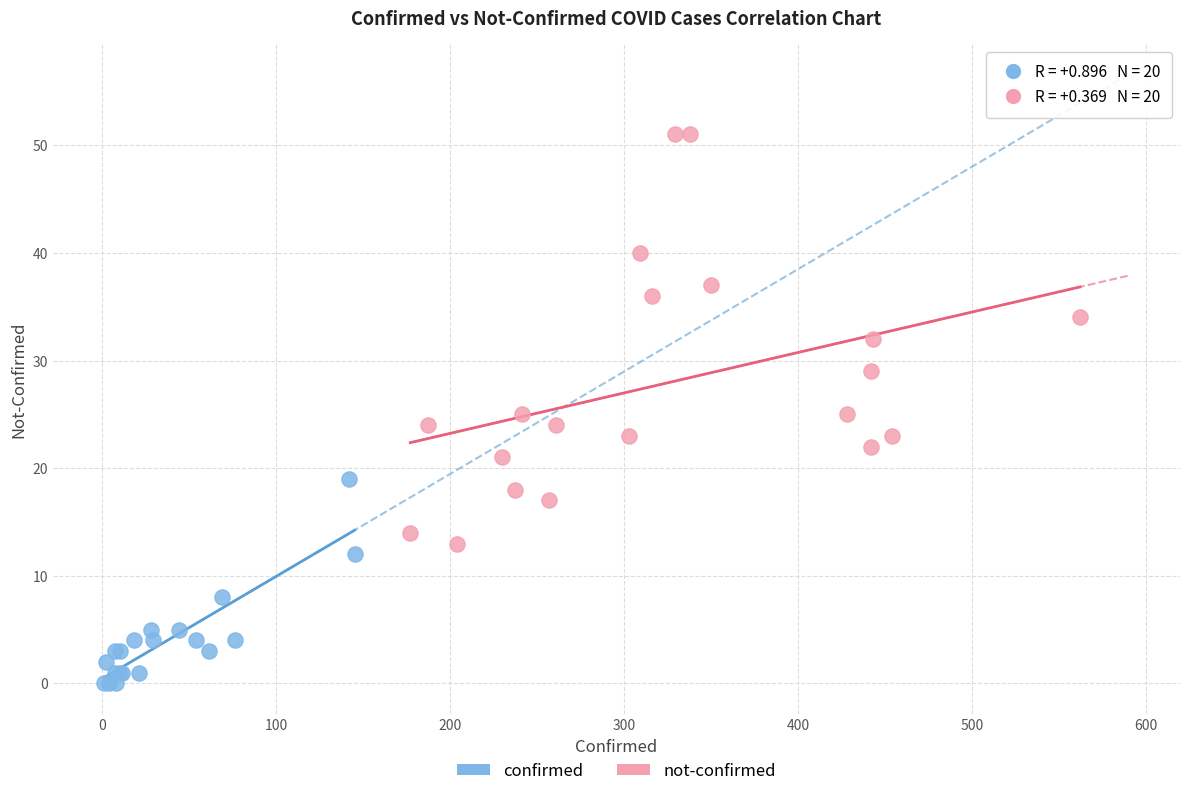

Which series contains the lowest Y value?

confirmed